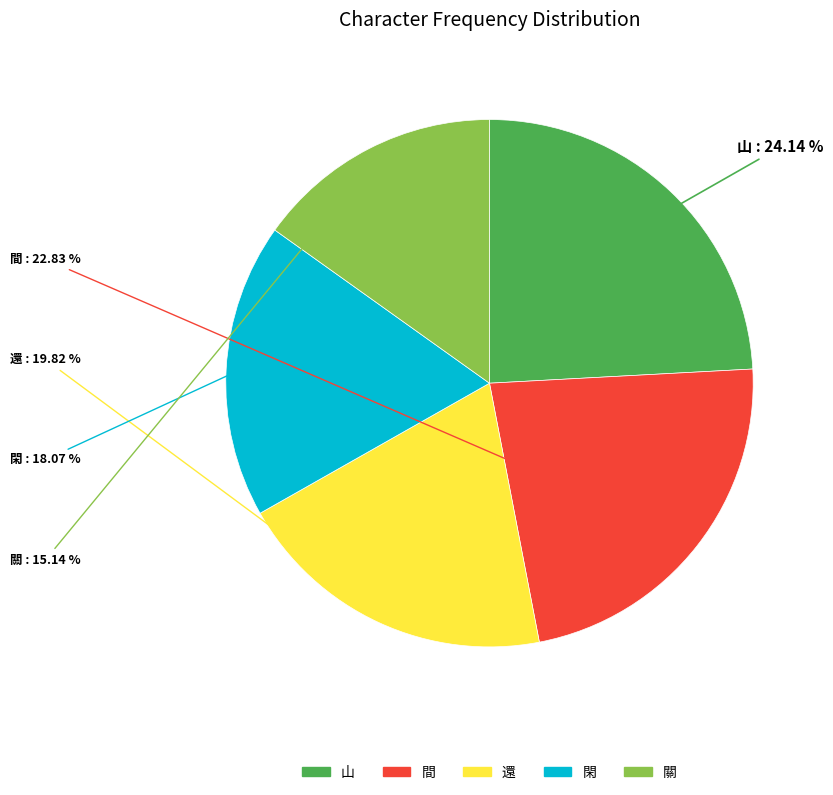

Rank the categories by value from highest to lowest.

山, 間, 還, 閑, 關